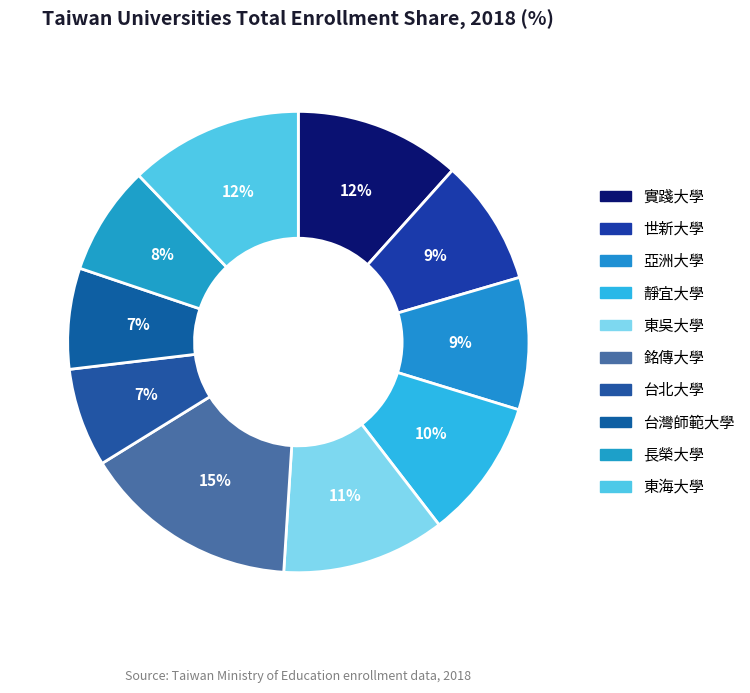

To the nearest percent, what percentage of the pie is 世新大學?

9%